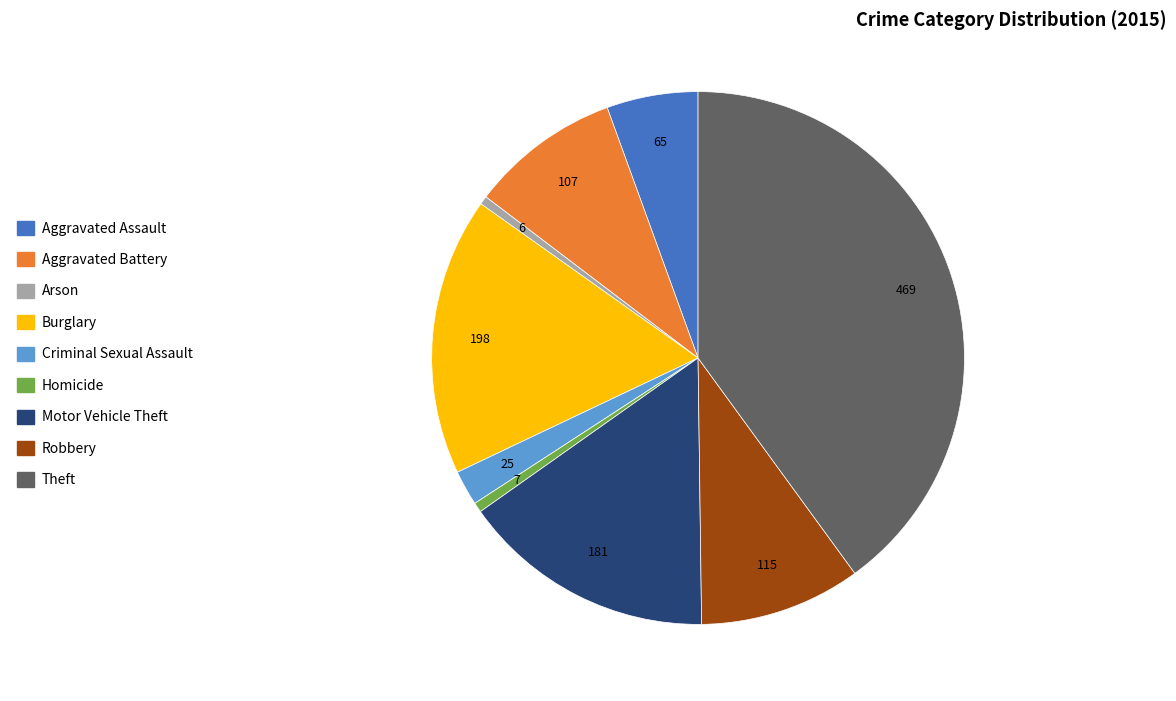

Does Homicide account for over 50% of the chart?

No